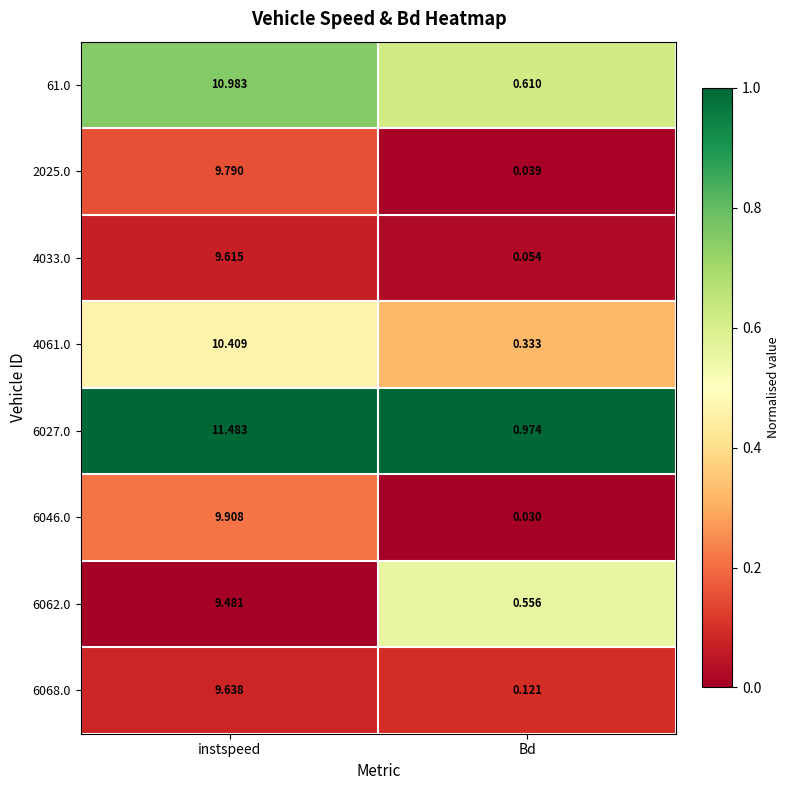

Is the value of 2025.0 at instspeed greater than the value of 6062.0 at Bd?

Yes